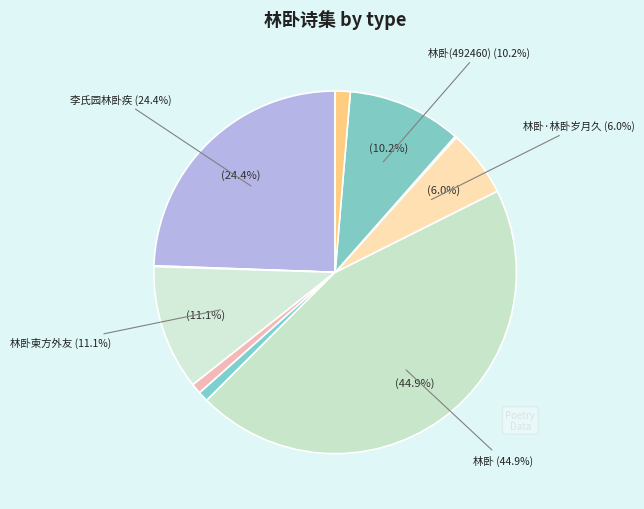

Count the number of slices in the pie.

10